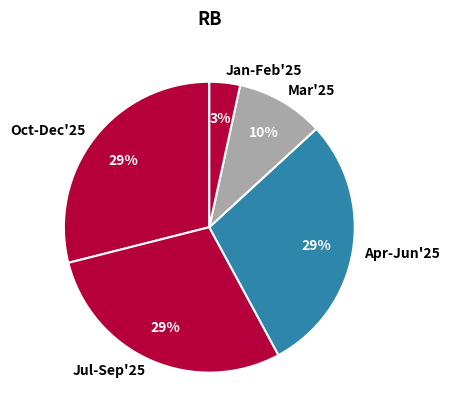

Do Mar'25 and Jul-Sep'25 together represent more than half of the pie?

No